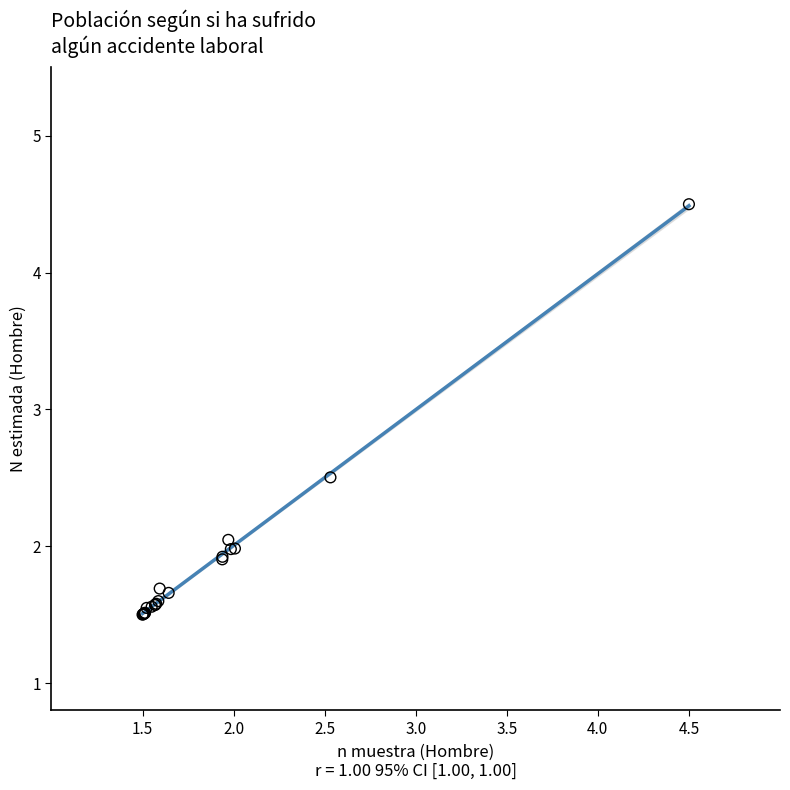

What Y value in the scatter plot is closest to 3?

2.5